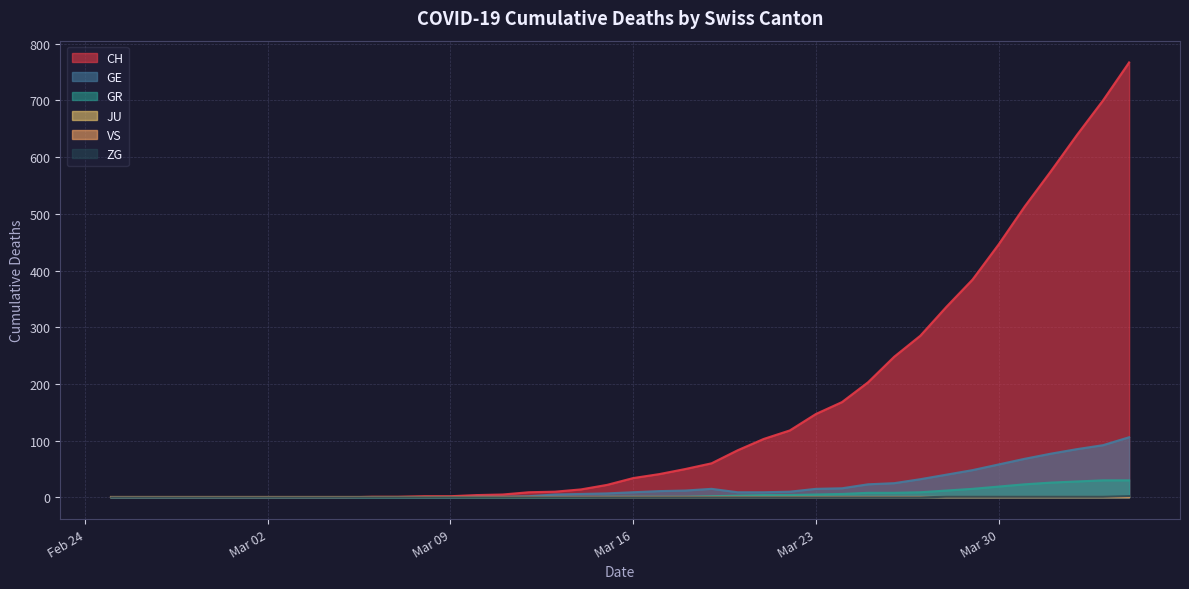

Count the number of categories in the chart.

40